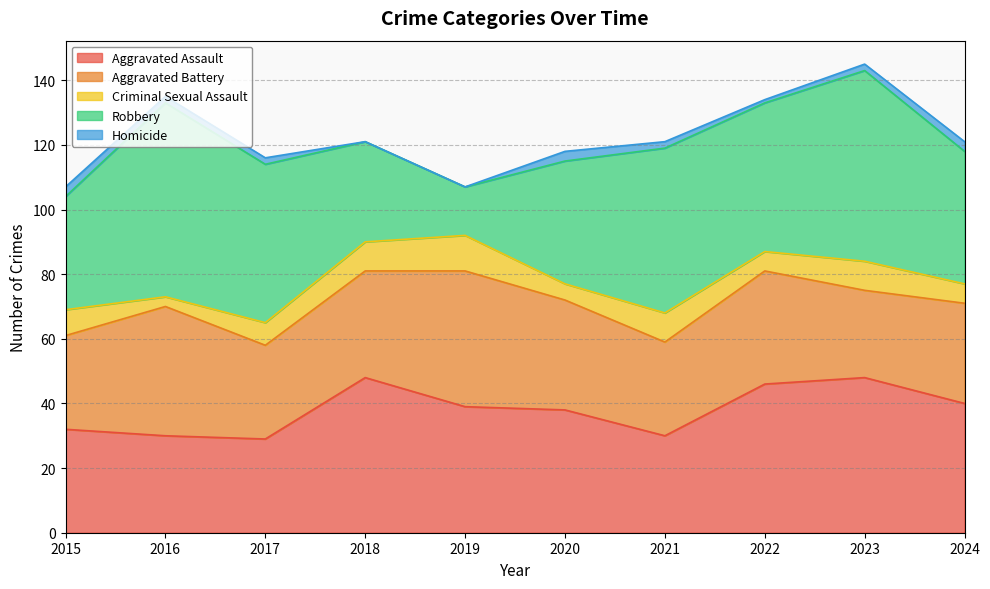

What is the highest value of the Criminal Sexual Assault series?

11